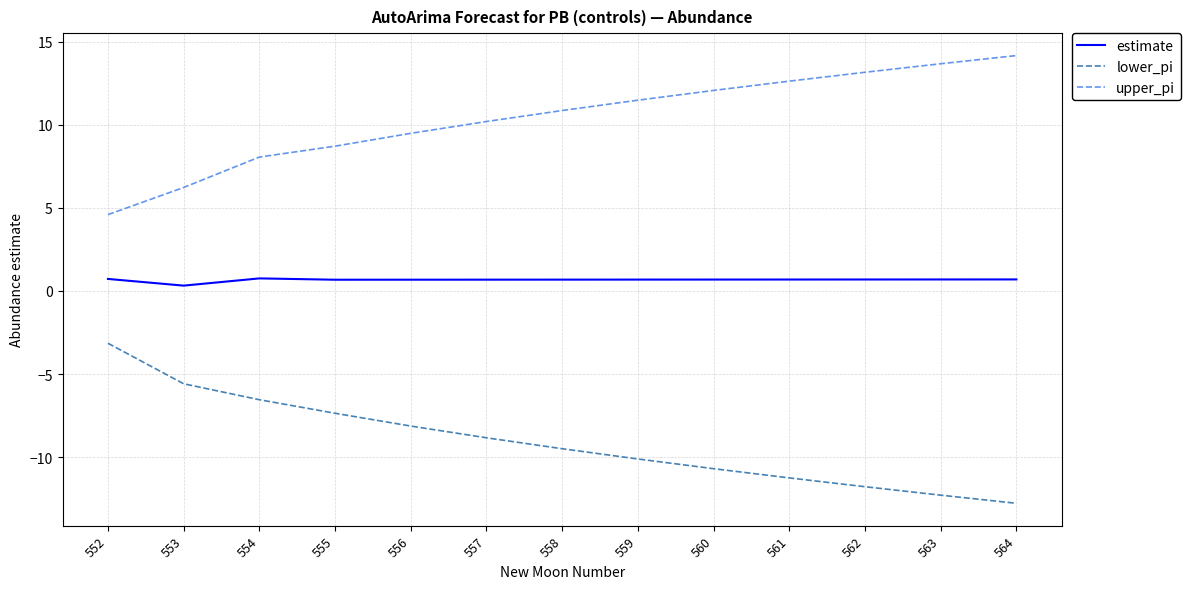

True or false: lower_pi and upper_pi intersect in this chart.

False